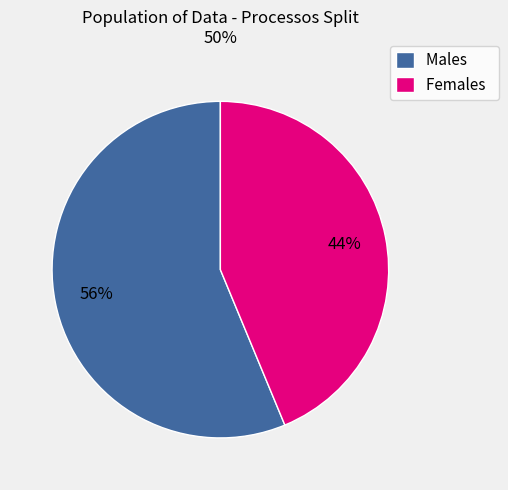

True or false: Females accounts for 44% of the total.

True